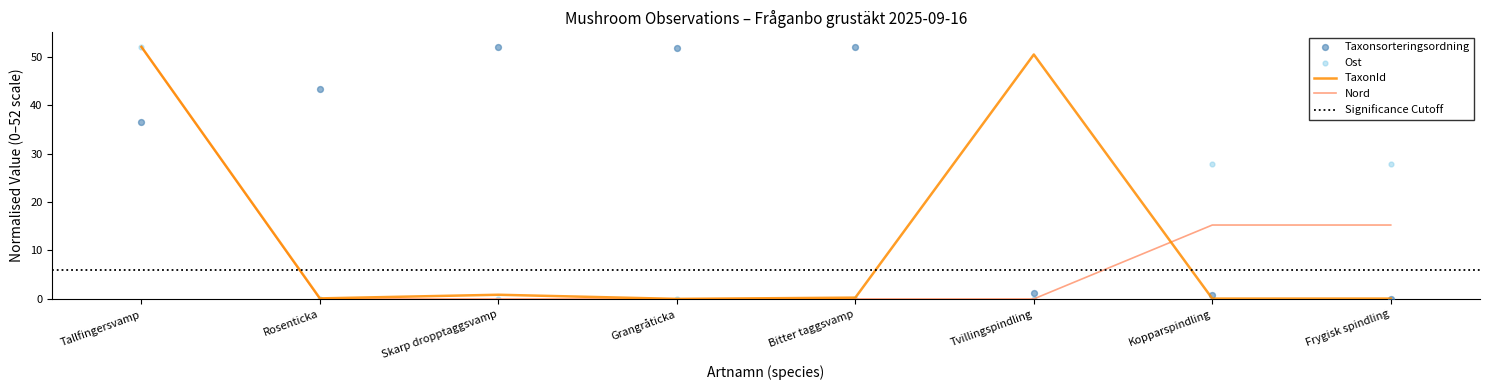

Which series reaches the minimum Y coordinate?

Taxonsorteringsordning